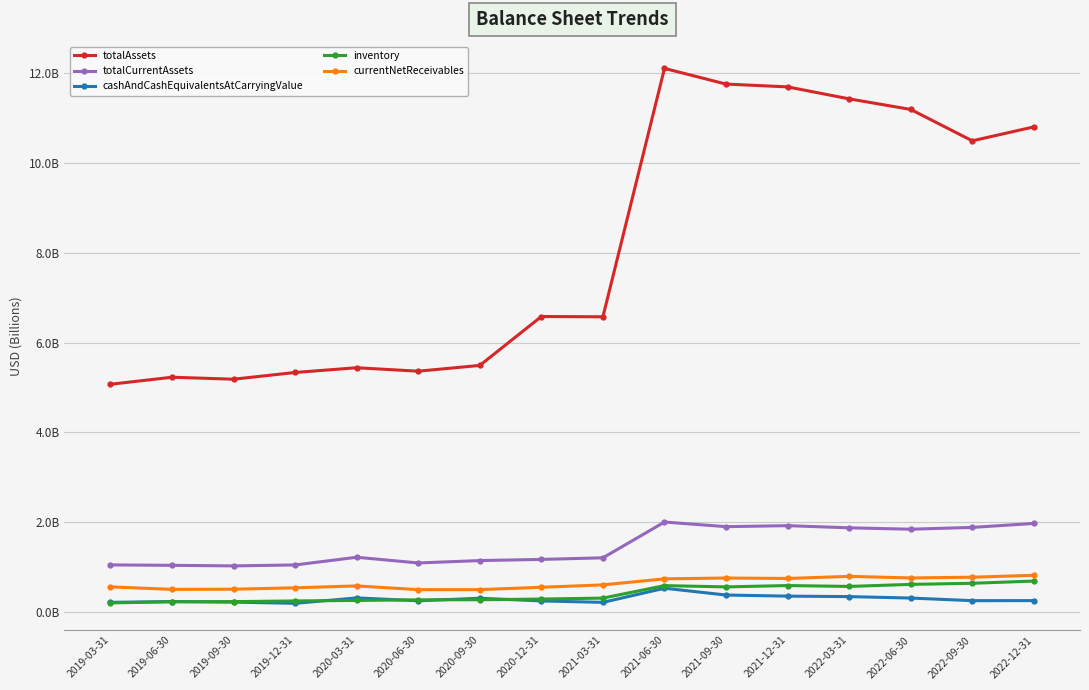

The value of currentNetReceivables at 2019-06-30 is 0.5. True or false?

True